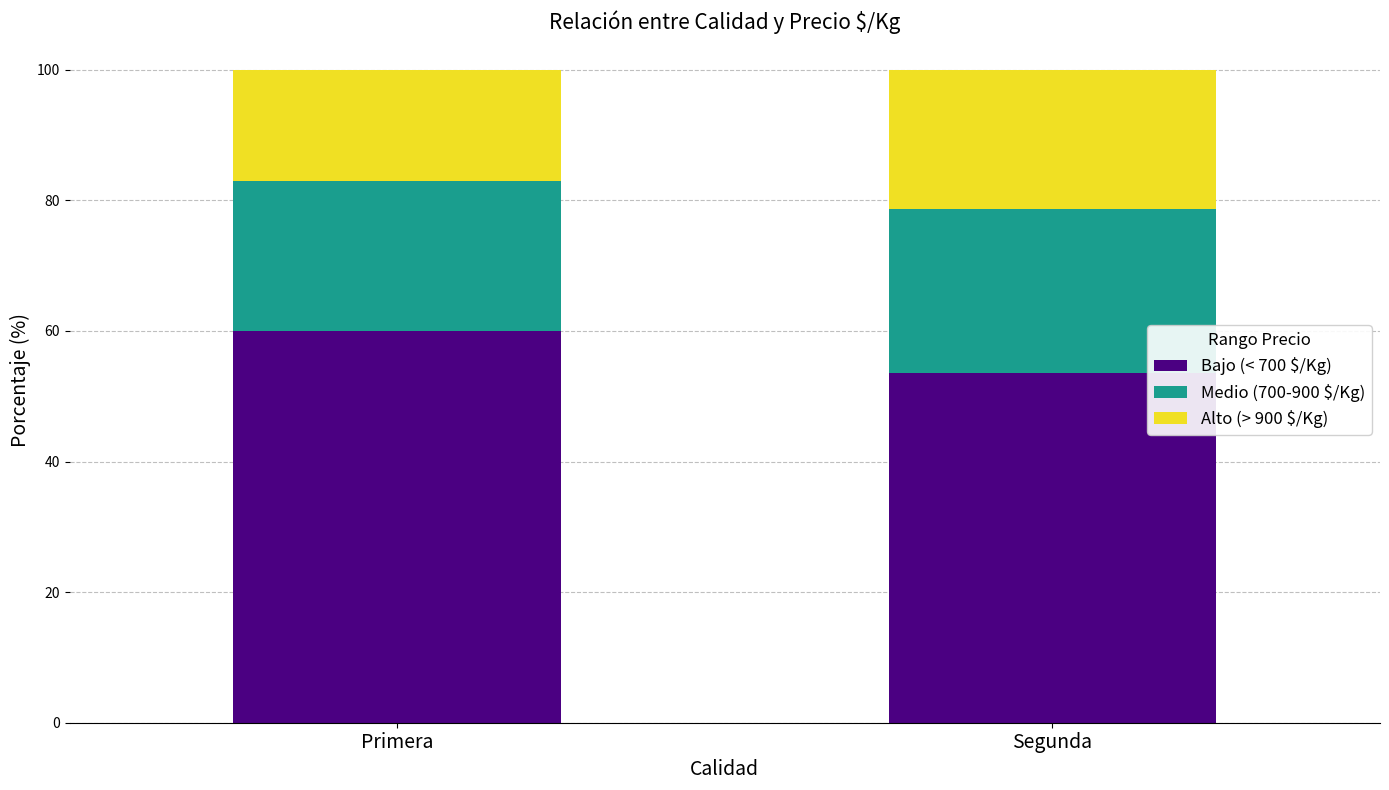

What is the average value of the Bajo (< 700 $/Kg) series?

56.7